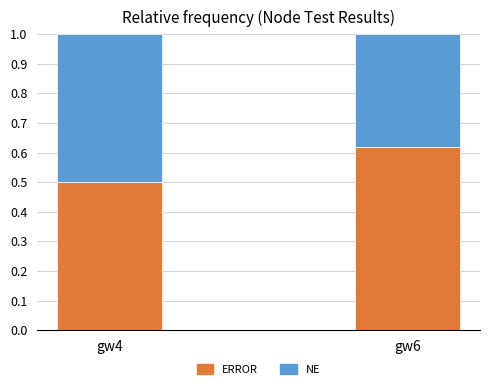

Rank the categories by ERROR value from lowest to highest.

gw4, gw6